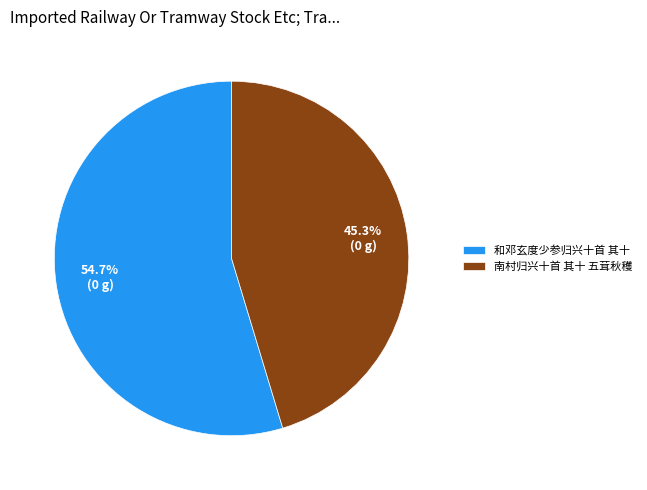

What is the total percentage of 南村归兴十首 其十 五茸秋穫 and 和邓玄度少参归兴十首 其十?

100.0%